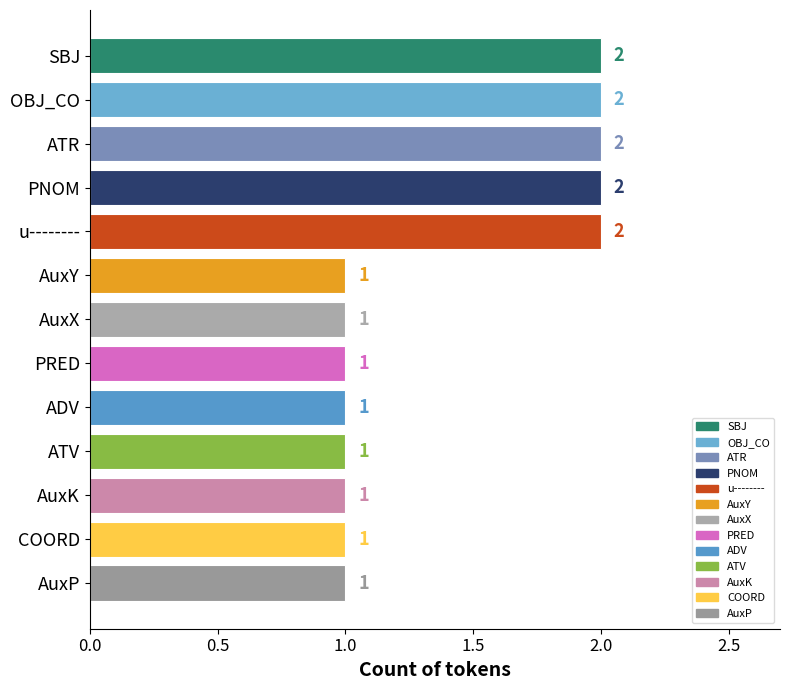

Is it true that the value at u-------- is 2?

True